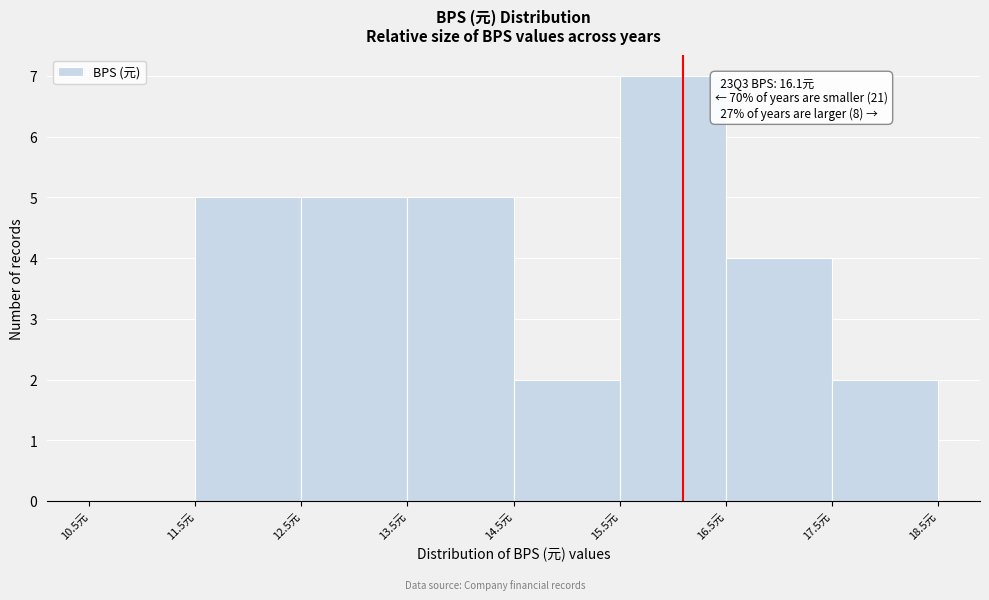

Over which range of the x-axis is the bar tallest?

15.5 to 16.5